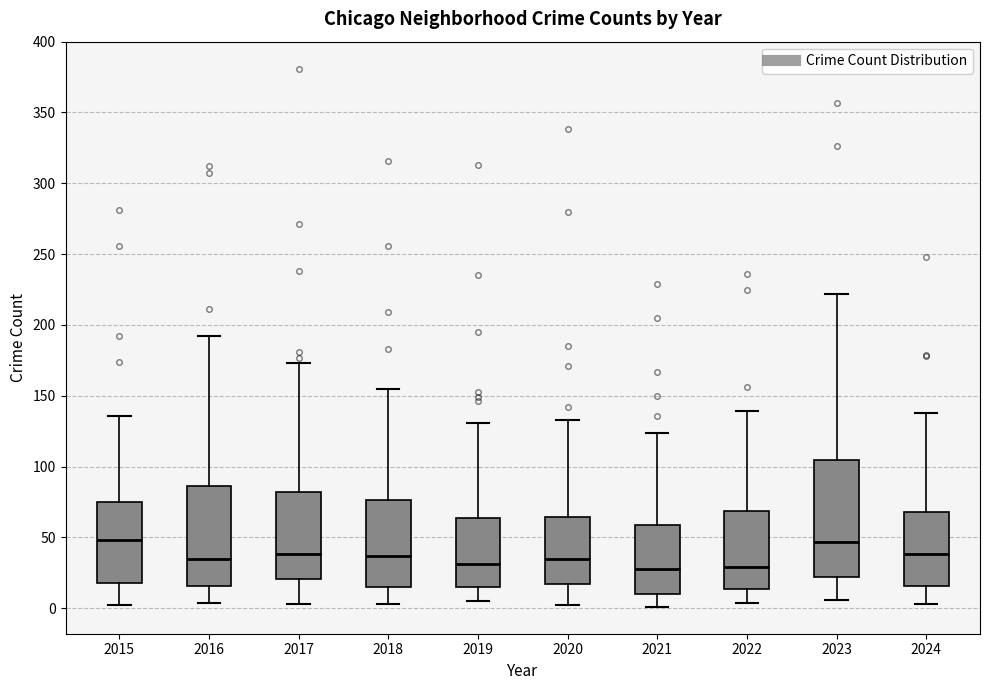

Reading left to right, read every box against the y-axis: the position of its median line, the range the box covers, and the ends of its whiskers. The values are not printed on the chart, so give them approximately, as read against the axis.

2015: median 50, box 20 to 75, whiskers 0 to 135
2016: median 35, box 15 to 85, whiskers 5 to 190
2017: median 40, box 20 to 80, whiskers 5 to 175
2018: median 35, box 15 to 75, whiskers 5 to 155
2019: median 30, box 15 to 65, whiskers 5 to 130
2020: median 35, box 15 to 65, whiskers 0 to 135
2021: median 30, box 10 to 60, whiskers 0 to 125
2022: median 30, box 15 to 70, whiskers 5 to 140
2023: median 45, box 20 to 105, whiskers 5 to 220
2024: median 40, box 15 to 70, whiskers 5 to 140